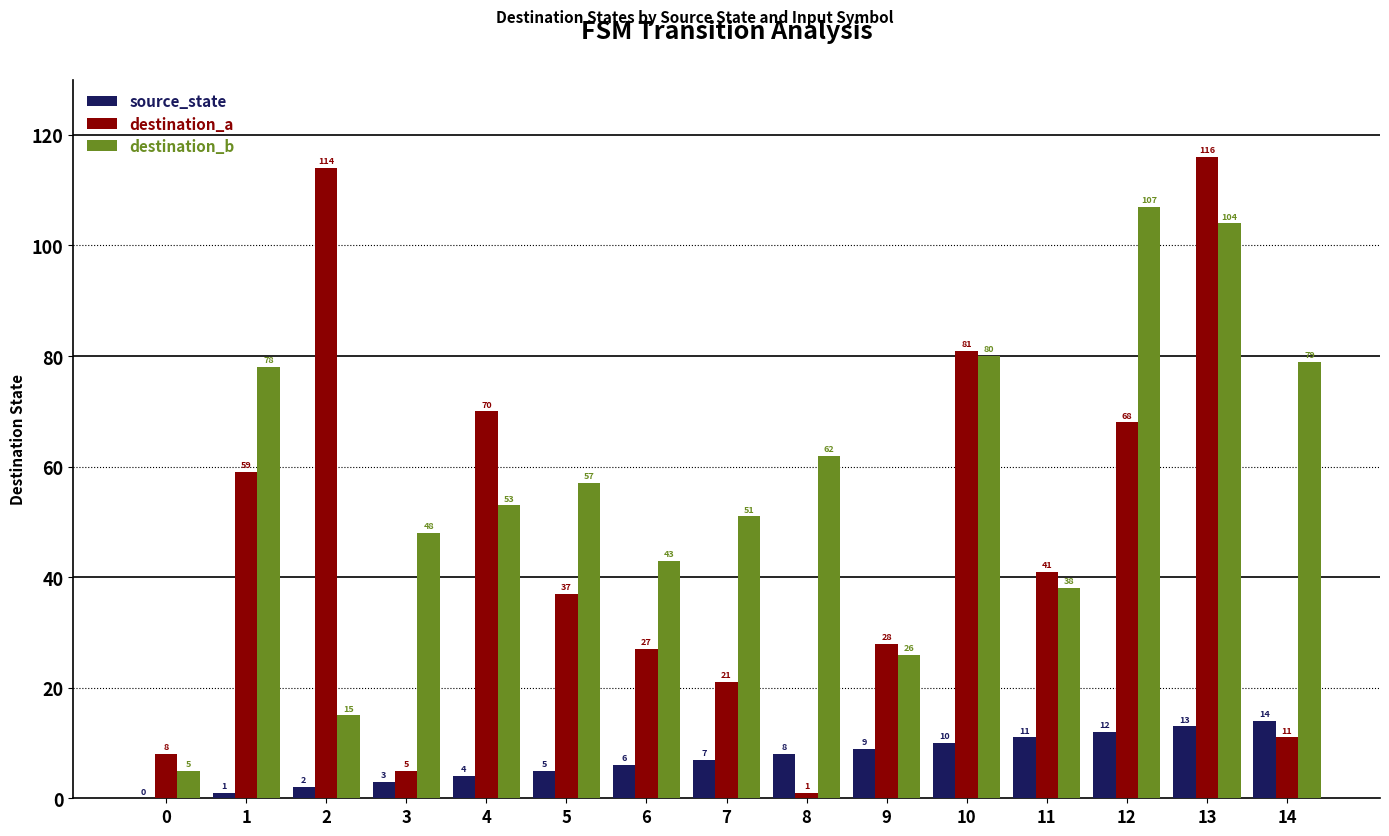

Is the value of destination_a at 4 greater than the value of source_state at 6?

Yes